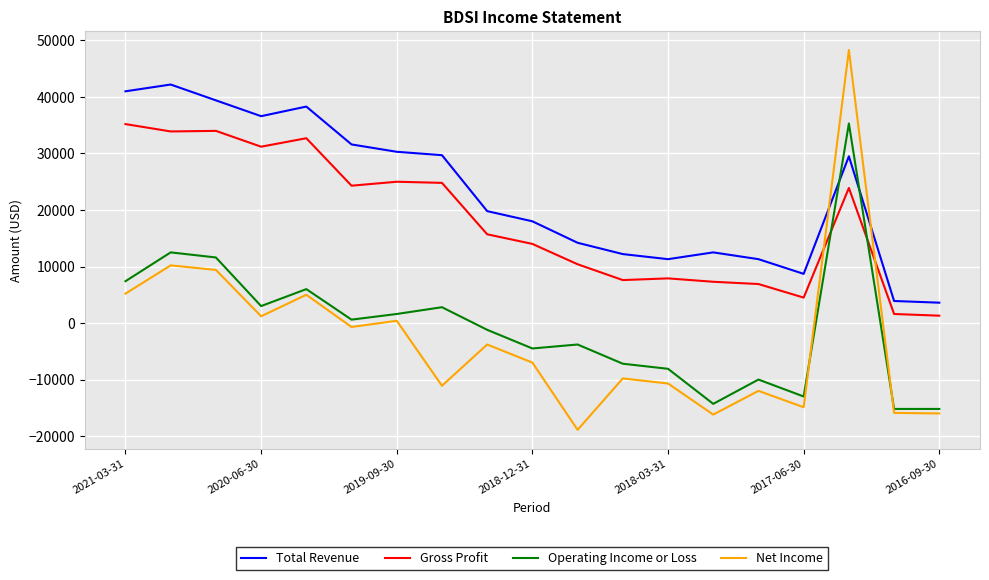

Count the number of data series in this chart.

4